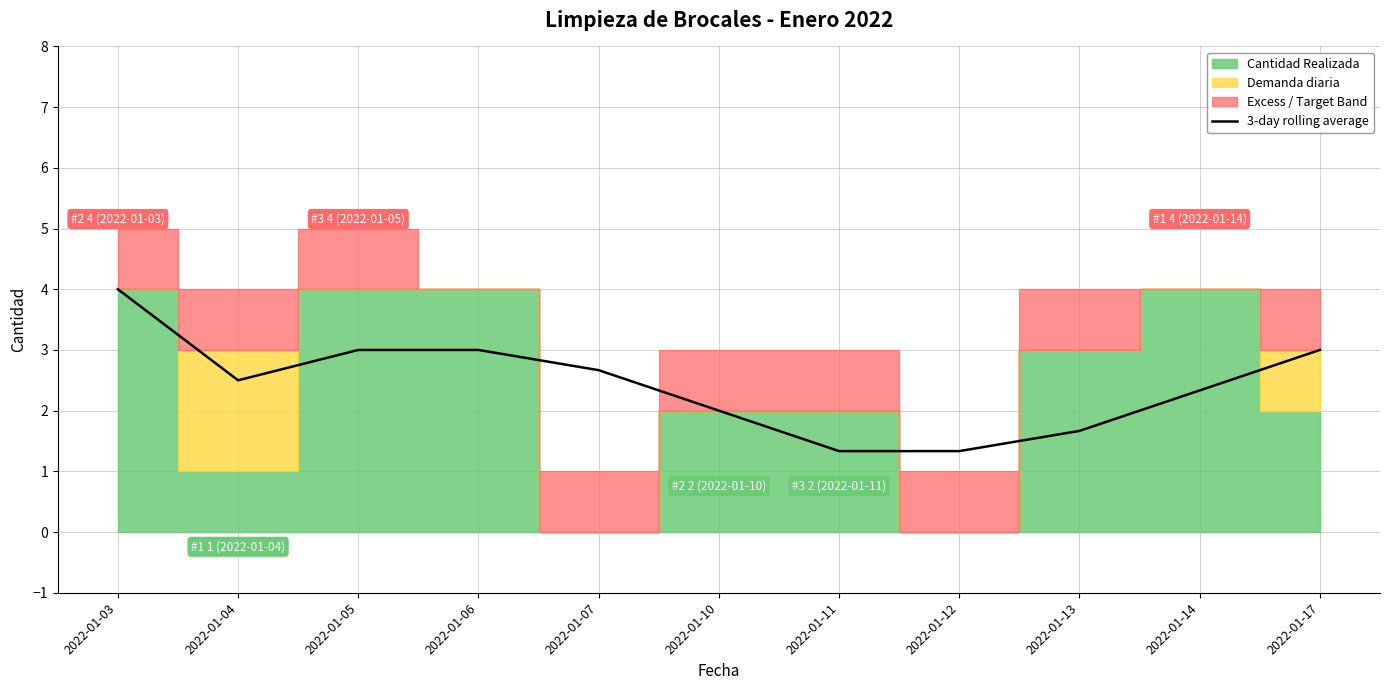

List the labels in order of value, largest first.

2022-01-03, 2022-01-05, 2022-01-06, 2022-01-17, 2022-01-07, 2022-01-04, 2022-01-14, 2022-01-10, 2022-01-13, 2022-01-11, 2022-01-12